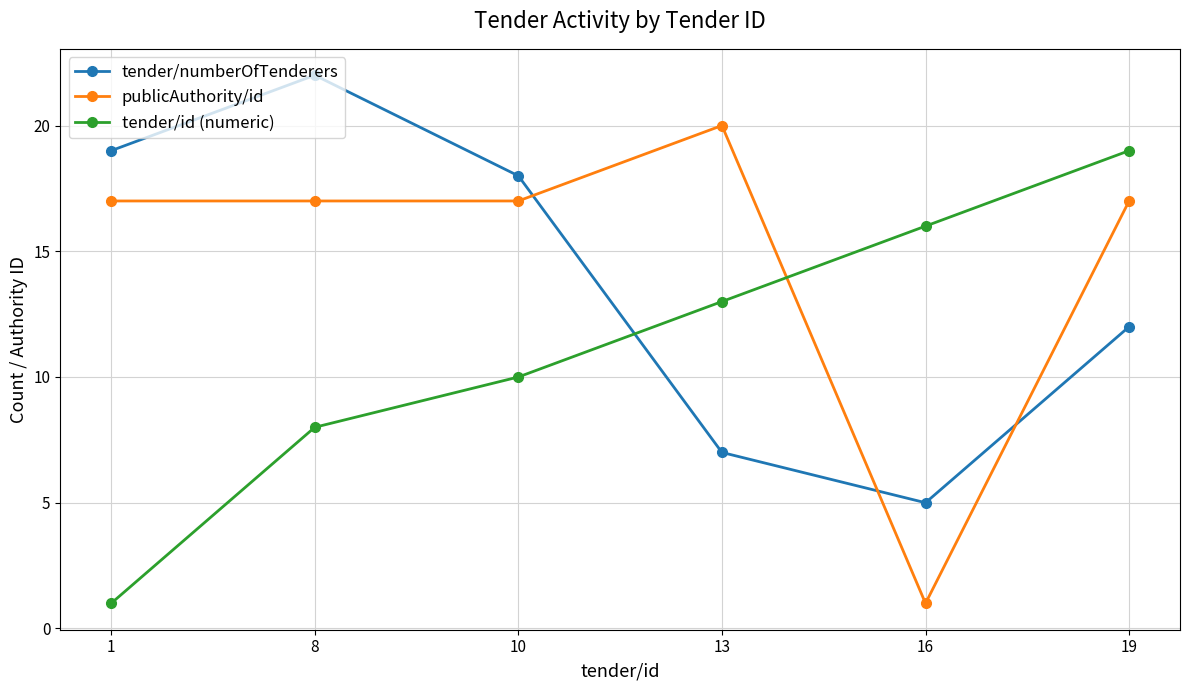

At which label does tender/numberOfTenderers reach its peak?

8